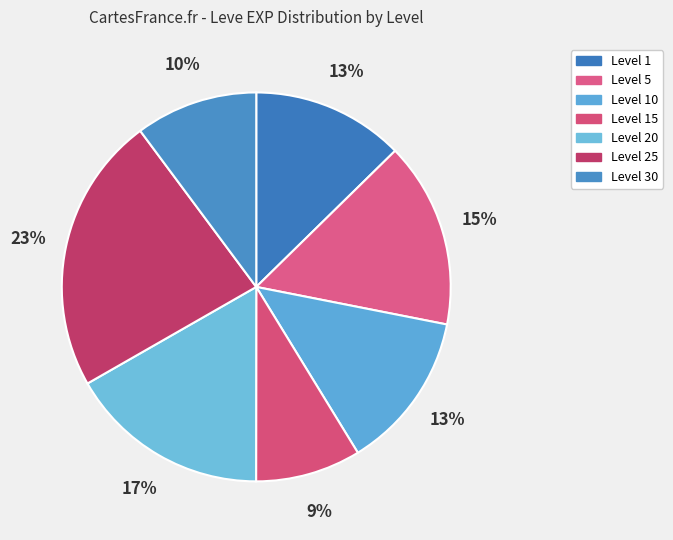

How many slices are in this pie chart?

7